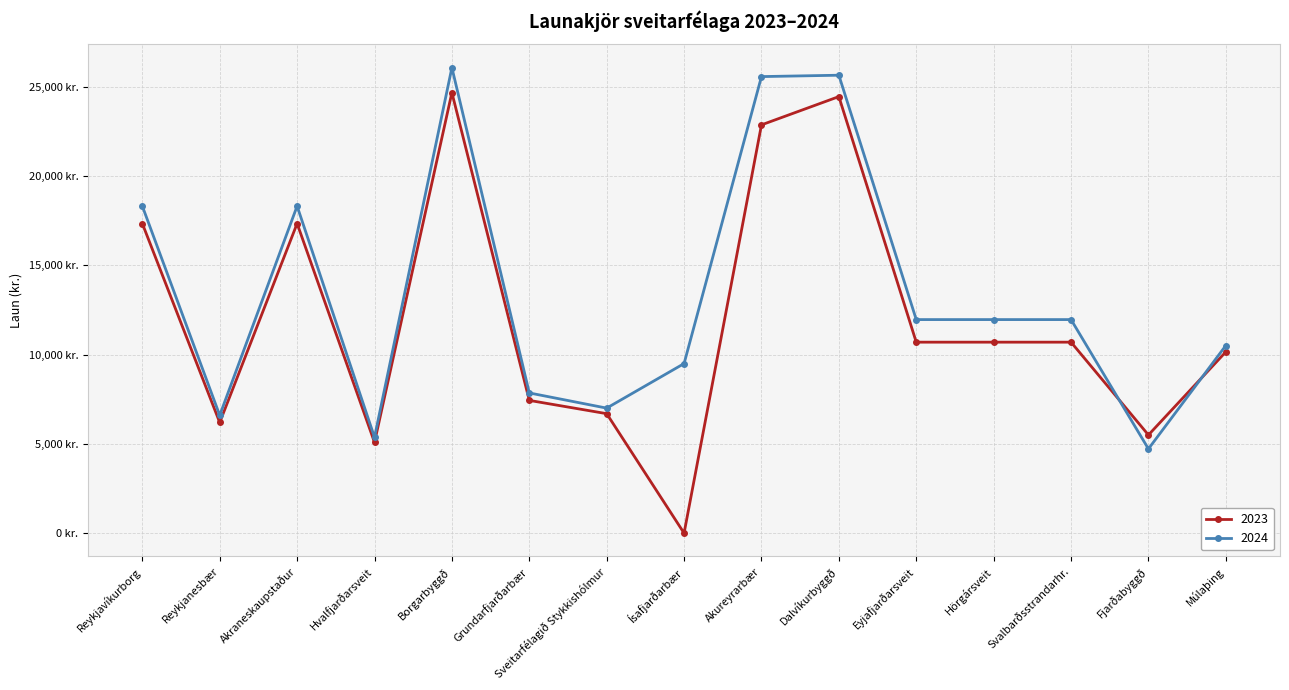

Which series ends up on top after the final intersection of 2024 and 2023?

2024